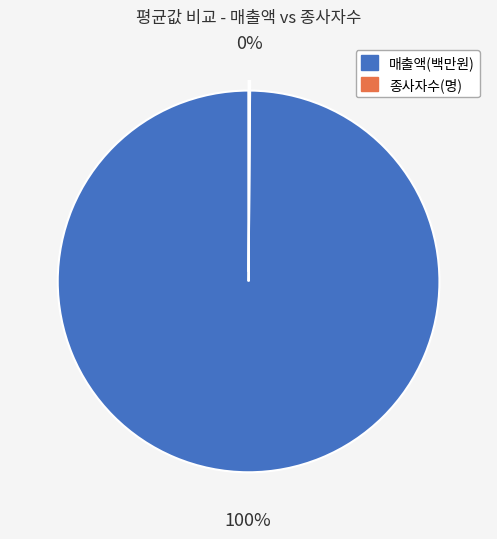

To the nearest percent, what percentage of the pie is 매출액(백만원)?

100%